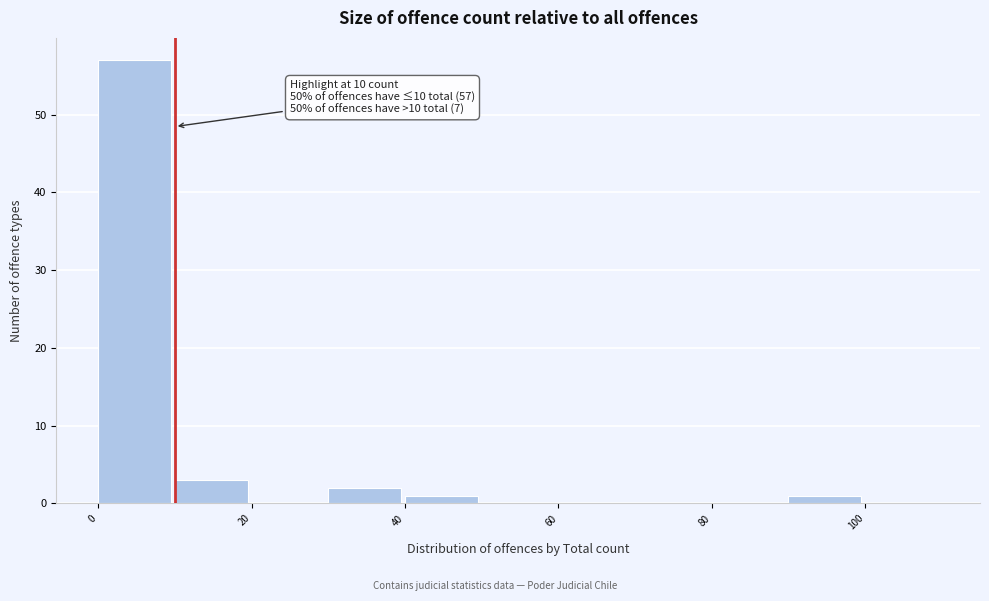

Which range on the x-axis has the tallest bar?

0 to 10